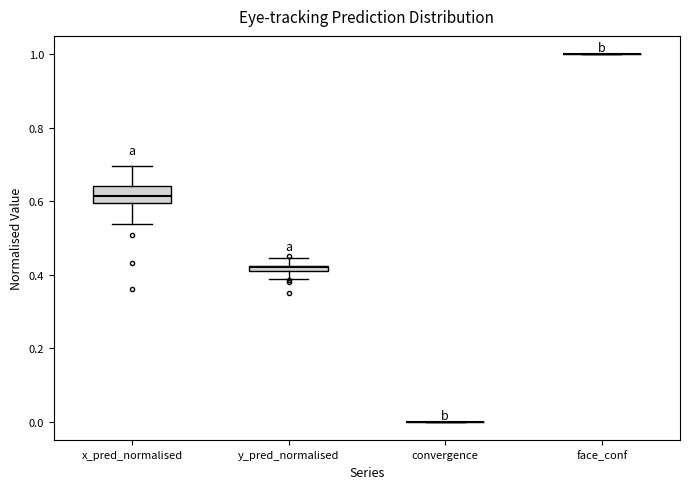

Which box is the tallest, from its lower edge to its upper edge?

x_pred_normalised